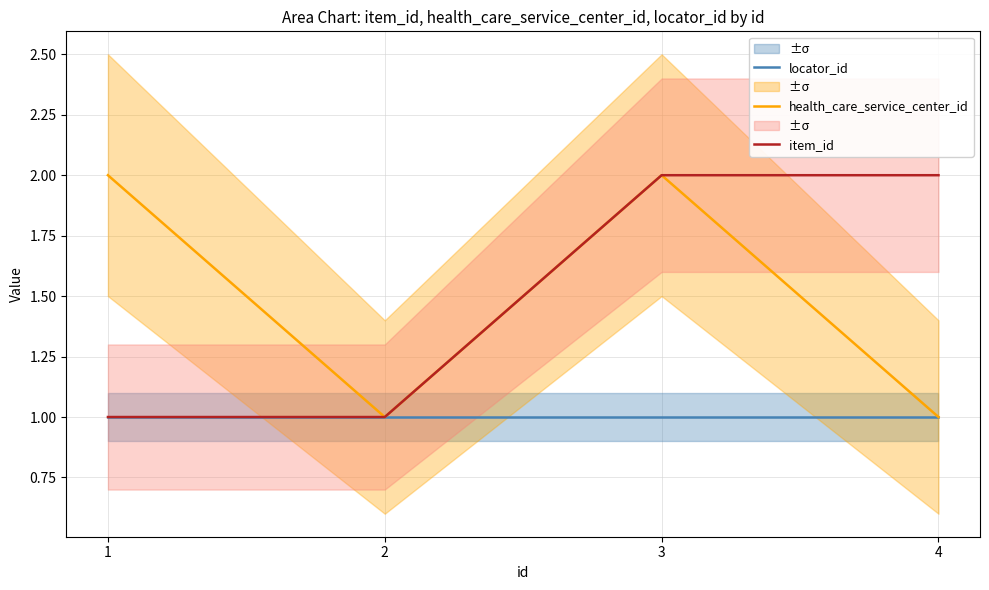

Which series has the widest spread of values?

health_care_service_center_id